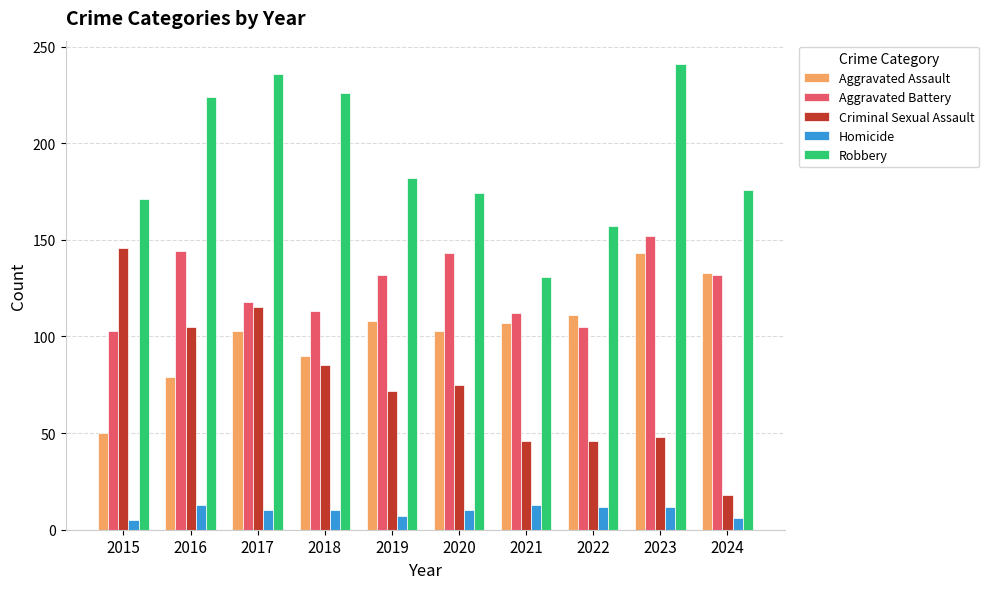

How many bars are there in each group?

5